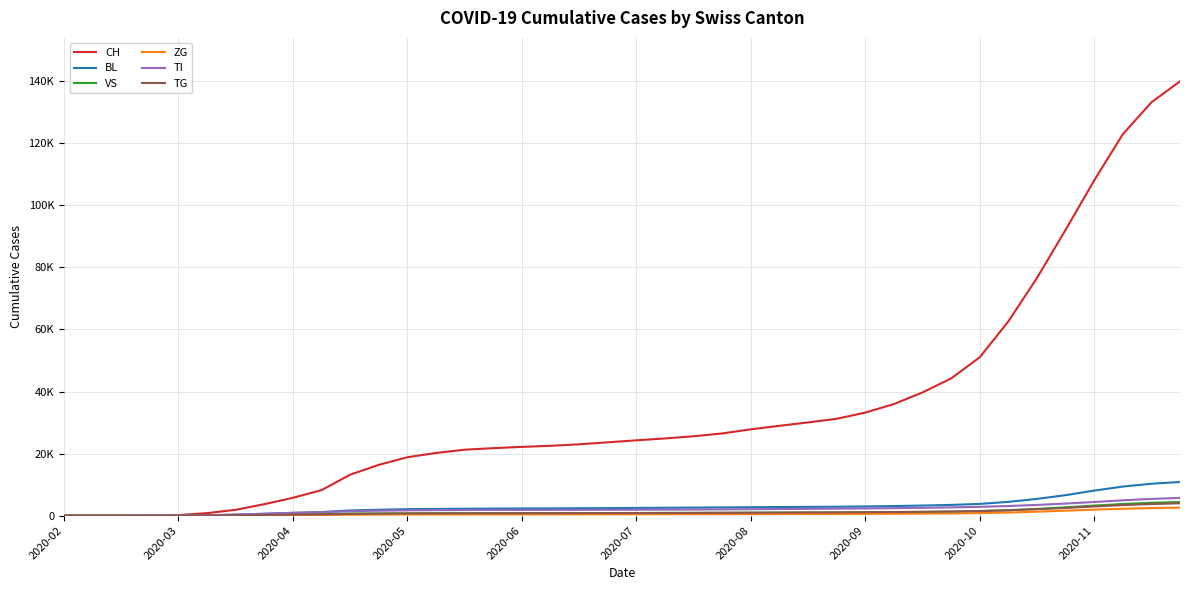

True or false: TG and BL intersect in this chart.

False